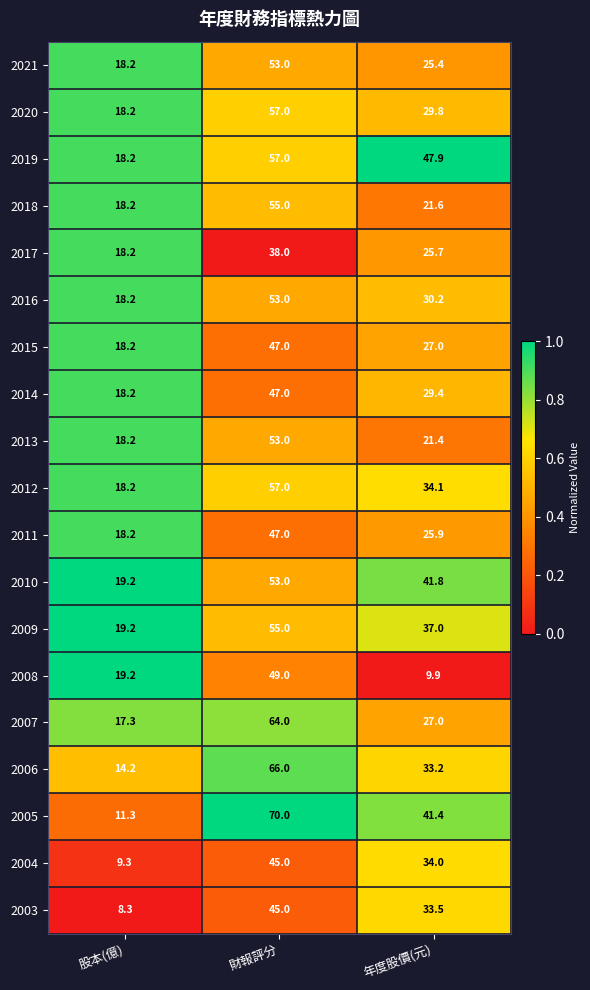

Which series changed the most between 股本(億) and 年度股價(元)?

2005